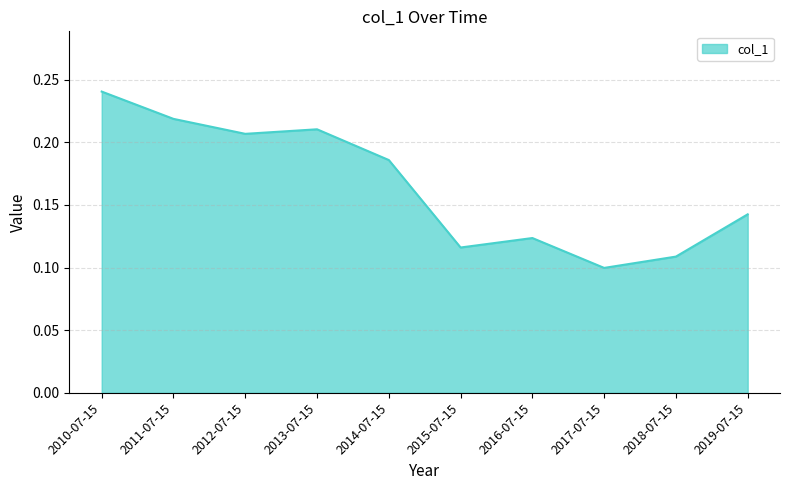

At which label is the value closest to 0?

2017-07-15